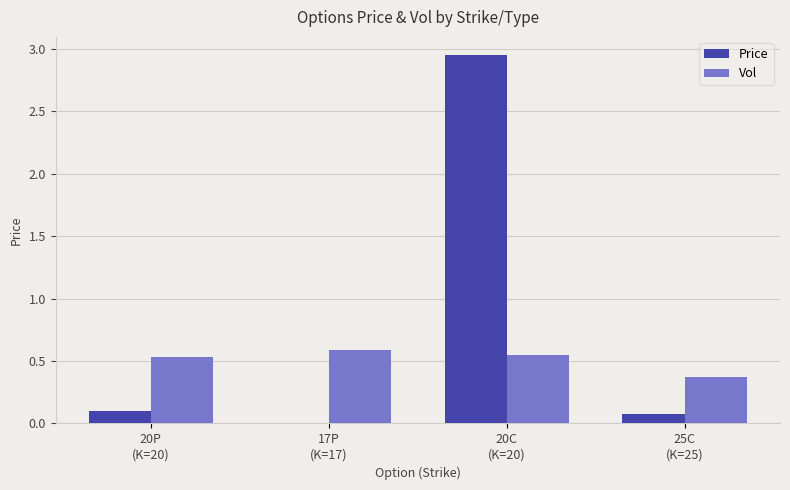

Which series has the largest total across all categories?

Price